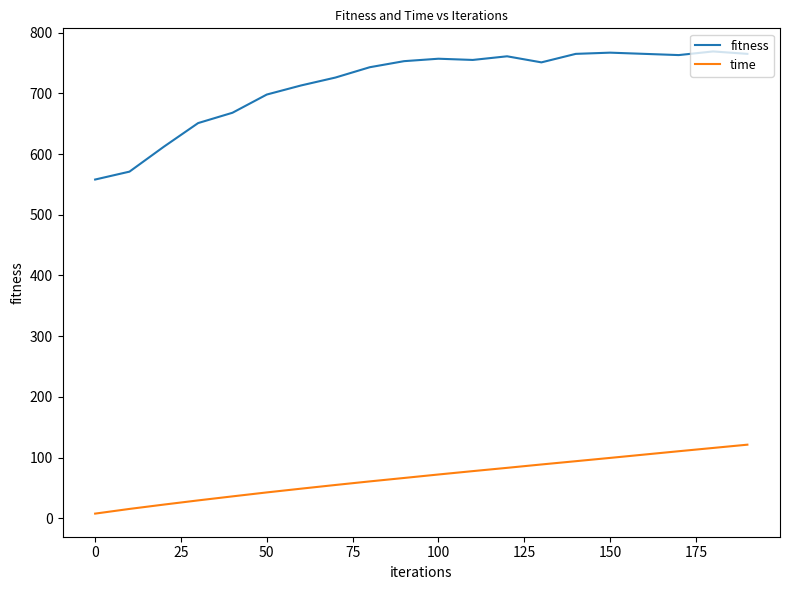

Rank the series by their maximum value, from lowest to highest.

time, fitness